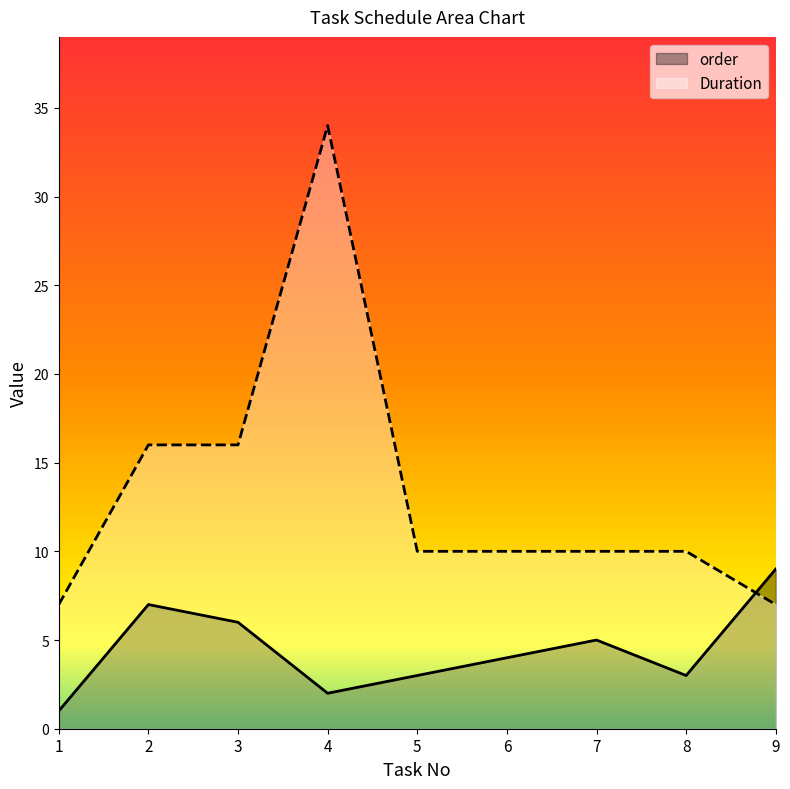

Between 4 and 8, which series saw the biggest shift?

Duration